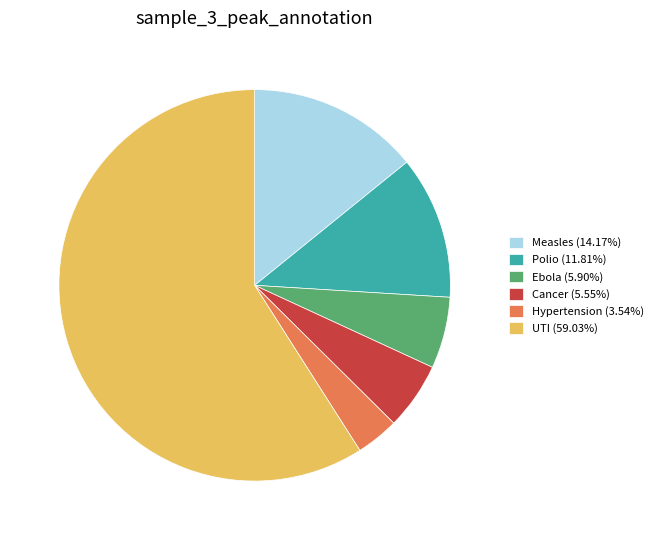

Is it true that Ebola is 1% of the pie?

False